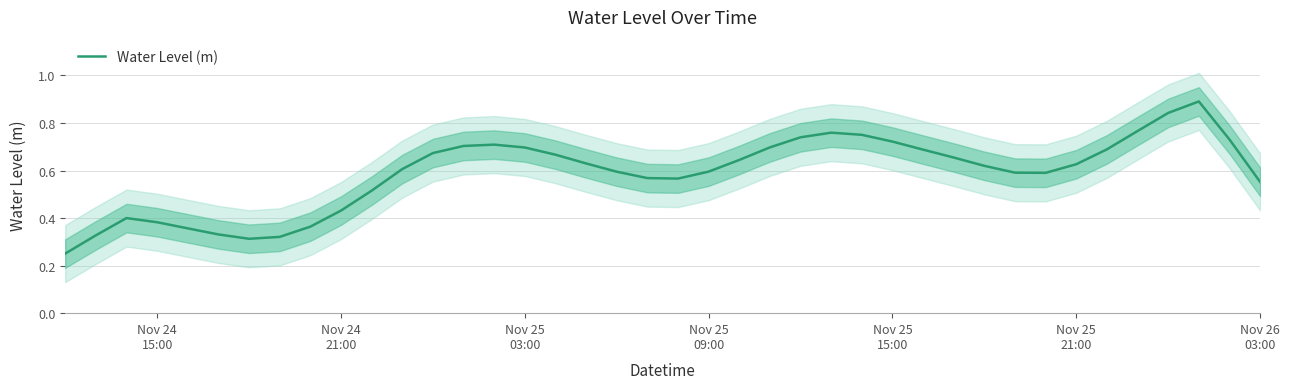

What is the highest value of the Water Level (m) series?

0.9